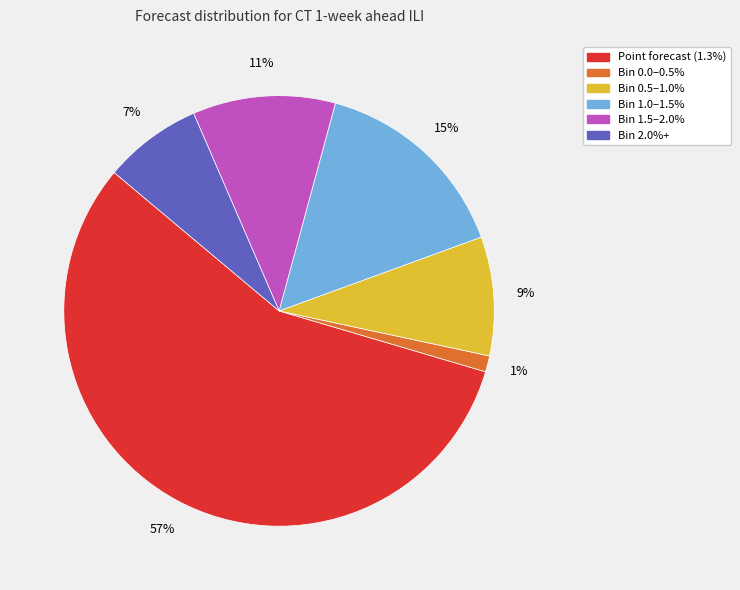

Does Bin 0.0–0.5% account for over 50% of the chart?

No